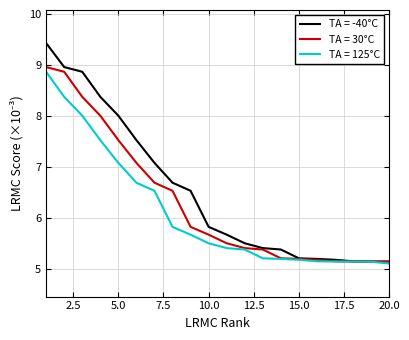

Rank the series by their average value, from lowest to highest.

TA = 125°C, TA = 30°C, TA = -40°C